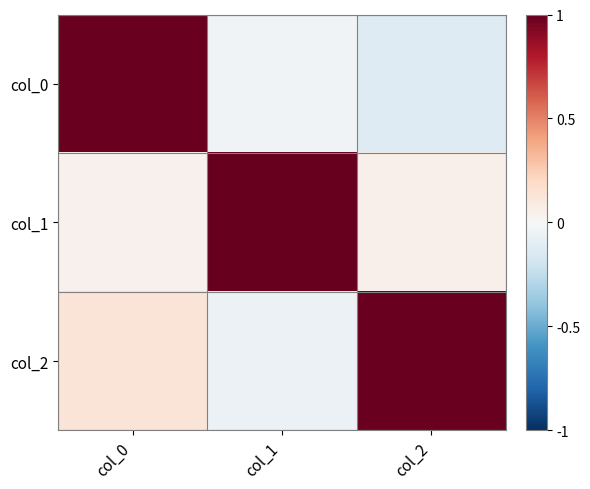

Which series has the largest total across all categories?

col_1